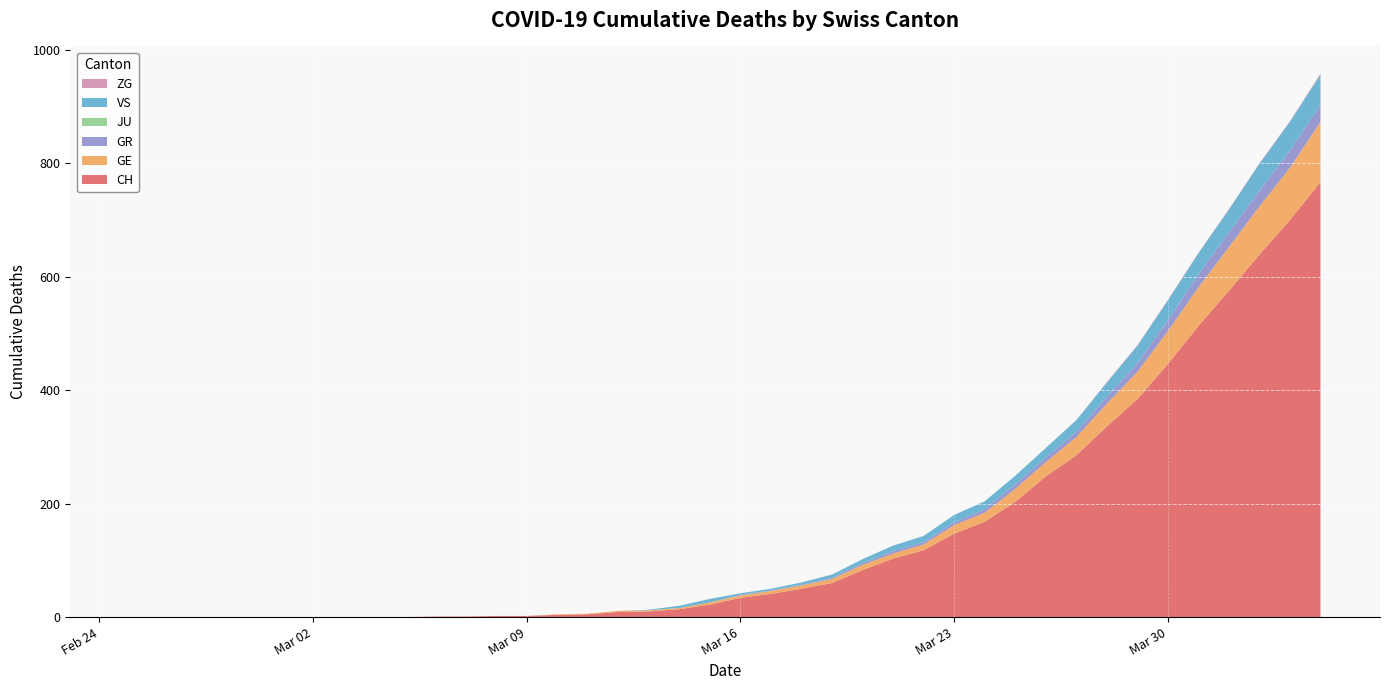

Reading left to right, what are all the values shown in this chart?

CH: 0=0	1=0	2=0	3=0	4=0	5=0	6=0	7=0	8=0	9=0	10=1	11=1	12=2	13=2	14=4	15=5	16=9	17=10	18=14	19=22	20=34	21=41	22=50	23=60	24=83	25=103	26=118	27=147	28=168	29=203	30=248	31=285	32=336	33=384	34=446	35=513	36=575	37=639	38=700	39=767
GE: 0=0	1=0	2=0	3=0	4=0	5=0	6=0	7=0	8=0	9=0	10=0	11=0	12=0	13=0	14=1	15=1	16=2	17=2	18=2	19=4	20=4	21=5	22=6	23=7	24=9	25=9	26=10	27=15	28=16	29=23	30=25	31=32	32=40	33=48	34=58	35=68	36=77	37=85	38=92	39=106
GR: 0=0	1=0	2=0	3=0	4=0	5=0	6=0	7=0	8=0	9=0	10=0	11=0	12=0	13=0	14=0	15=0	16=0	17=0	18=0	19=0	20=1	21=1	22=1	23=2	24=3	25=4	26=4	27=5	28=6	29=8	30=8	31=9	32=12	33=15	34=19	35=23	36=26	37=28	38=30	39=30
JU: 0=0	1=0	2=0	3=0	4=0	5=0	6=0	7=0	8=0	9=0	10=0	11=0	12=0	13=0	14=0	15=0	16=0	17=0	18=0	19=0	20=0	21=0	22=0	23=0	24=0	25=0	26=0	27=0	28=0	29=0	30=0	31=0	32=0	33=0	34=0	35=0	36=0	37=0	38=0	39=0
VS: 0=0	1=0	2=0	3=0	4=0	5=0	6=0	7=0	8=0	9=0	10=0	11=0	12=0	13=0	14=0	15=0	16=0	17=1	18=4	19=6	20=3	21=3	22=4	23=6	24=7	25=10	26=11	27=13	28=14	29=15	30=17	31=21	32=25	33=31	34=35	35=37	36=40	37=47	38=51	39=53
ZG: 0=0	1=0	2=0	3=0	4=0	5=0	6=0	7=0	8=0	9=0	10=0	11=0	12=0	13=0	14=0	15=0	16=0	17=0	18=0	19=0	20=0	21=0	22=0	23=0	24=0	25=0	26=0	27=0	28=0	29=0	30=0	31=0	32=1	33=1	34=1	35=1	36=1	37=1	38=1	39=2